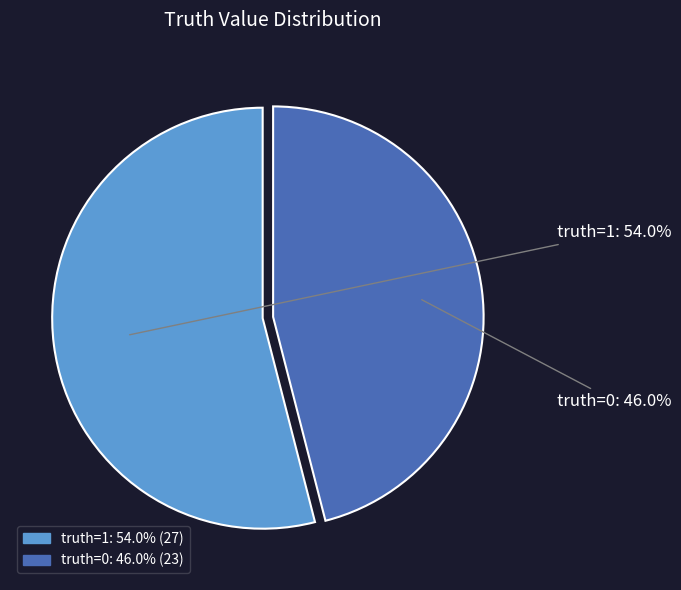

Does any single category account for the majority?

Yes